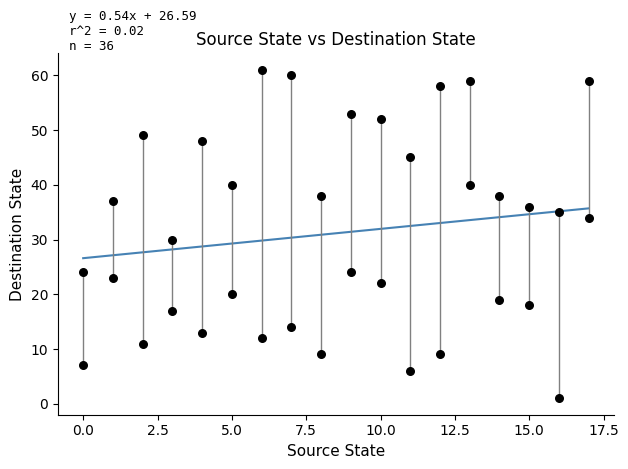

What is the range of Y values (max minus min)?

60